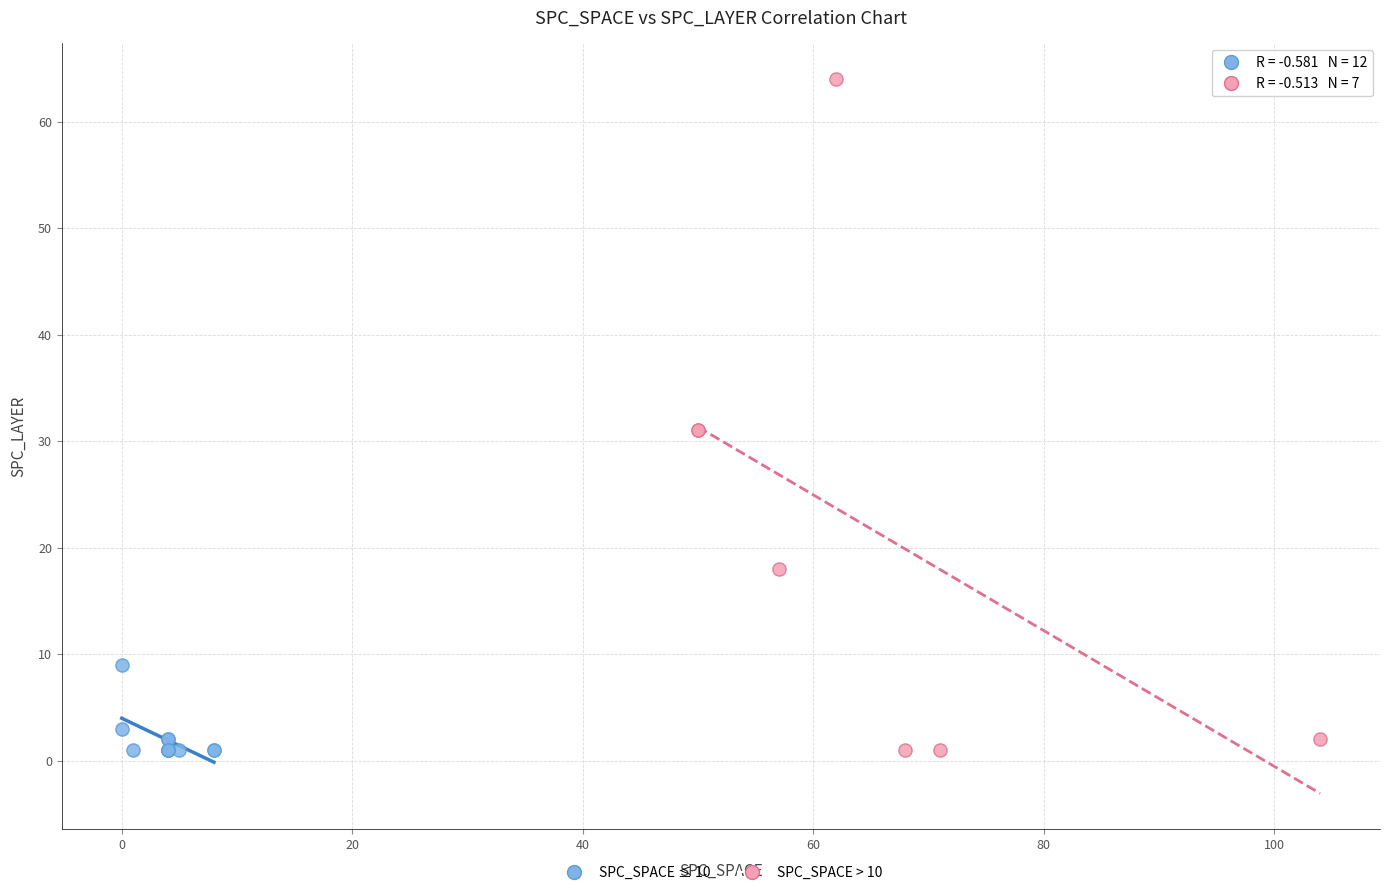

Which series has the widest spread of Y values?

SPC_SPACE > 10